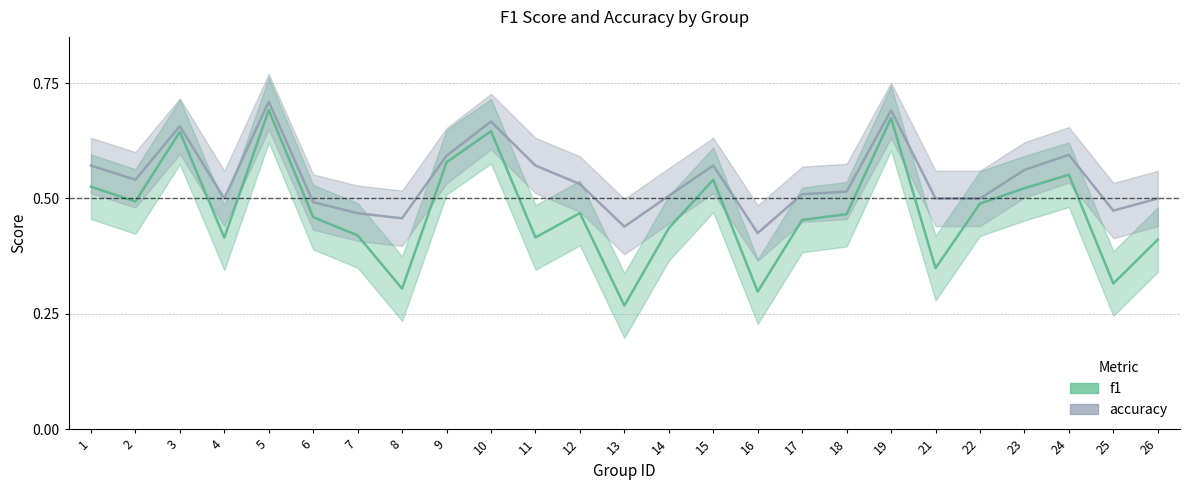

At which category does accuracy reach its first local valley?

2